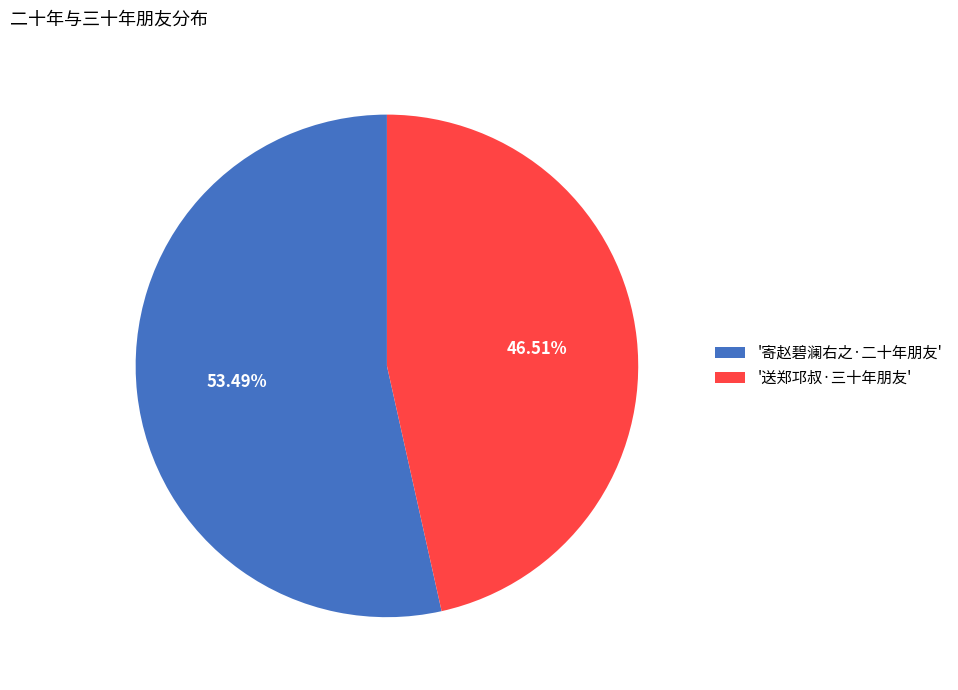

To the nearest percent, what is the average slice percentage?

50%